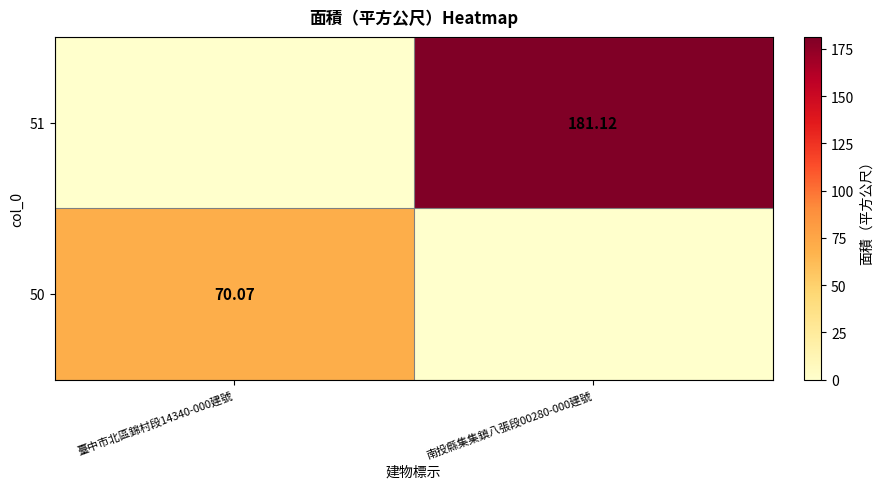

At which label does 50 first exceed 70?

臺中市北區錦村段14340-000建號